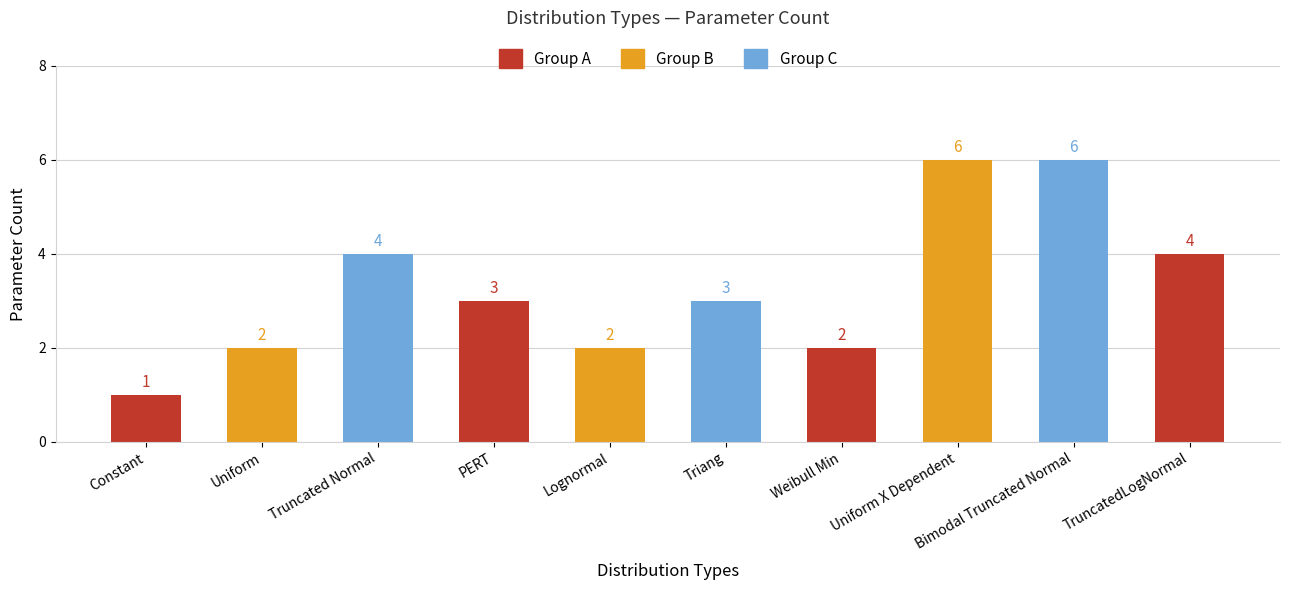

What value does the data have at Uniform?

2